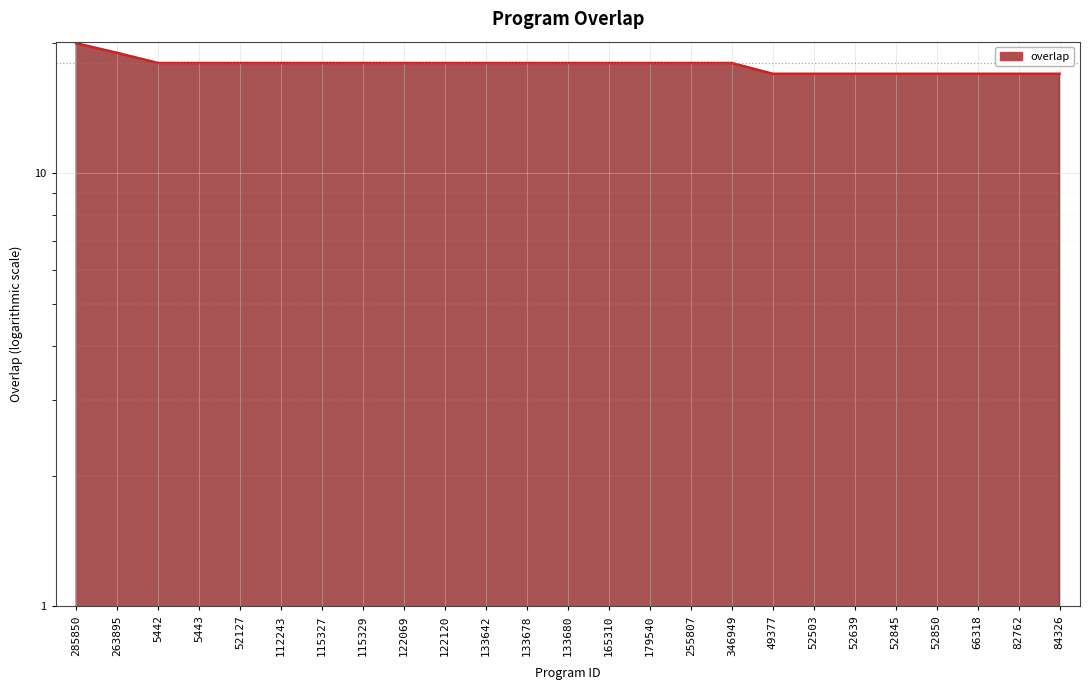

What is the difference between the second highest and minimum values?

2